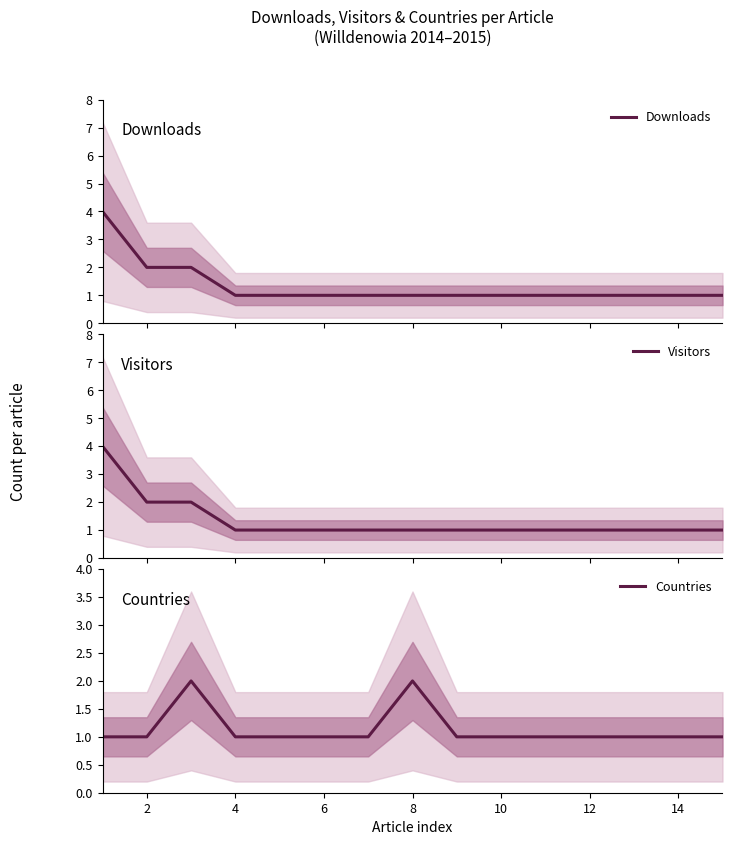

The Visitors series shows 1 at 12. True or false?

True